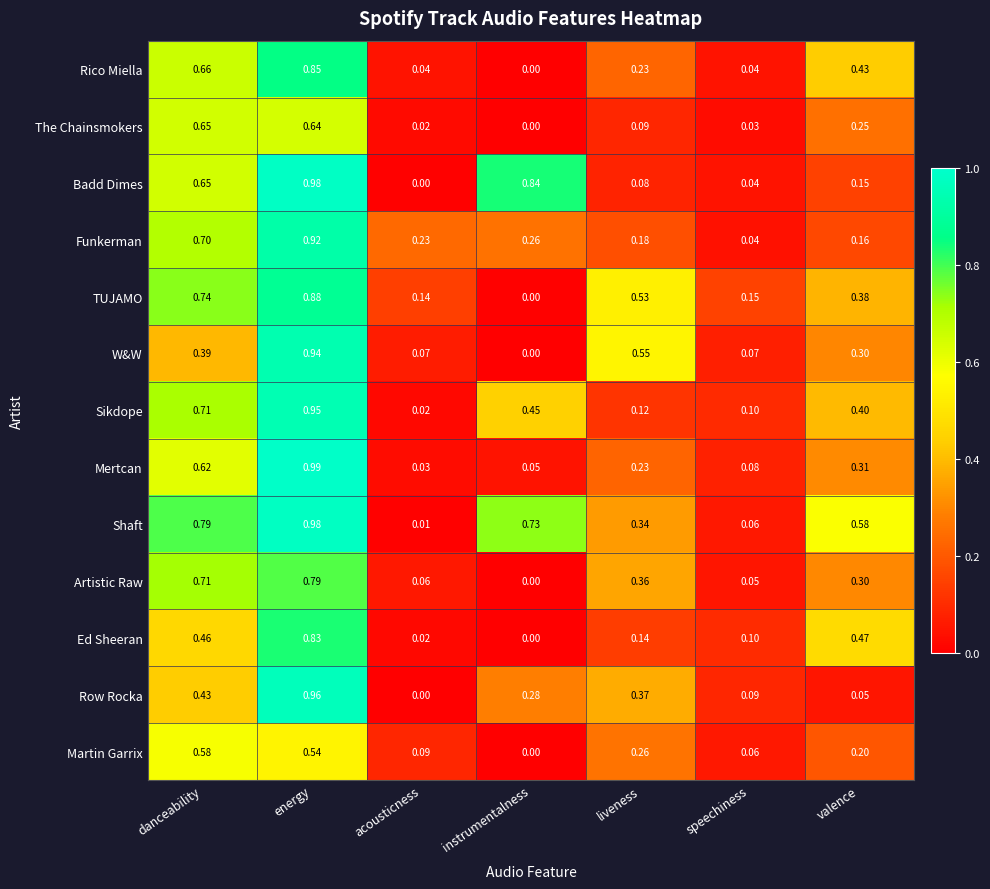

List the labels in order of Shaft value, smallest first.

acousticness, speechiness, liveness, valence, instrumentalness, danceability, energy